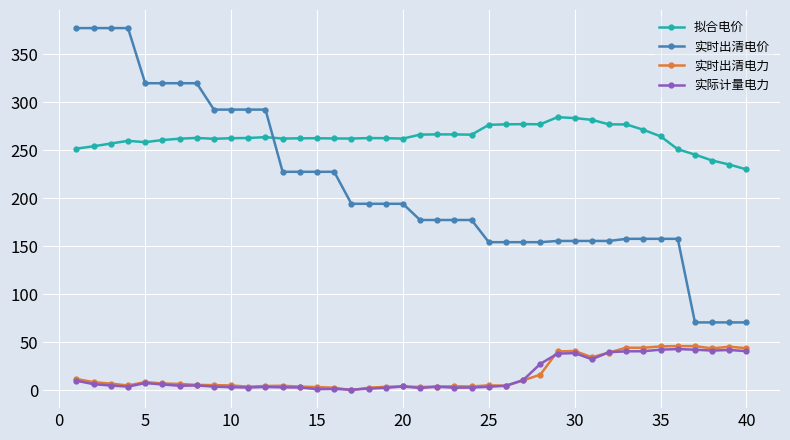

At how many categories does at least one series exceed 162?

40